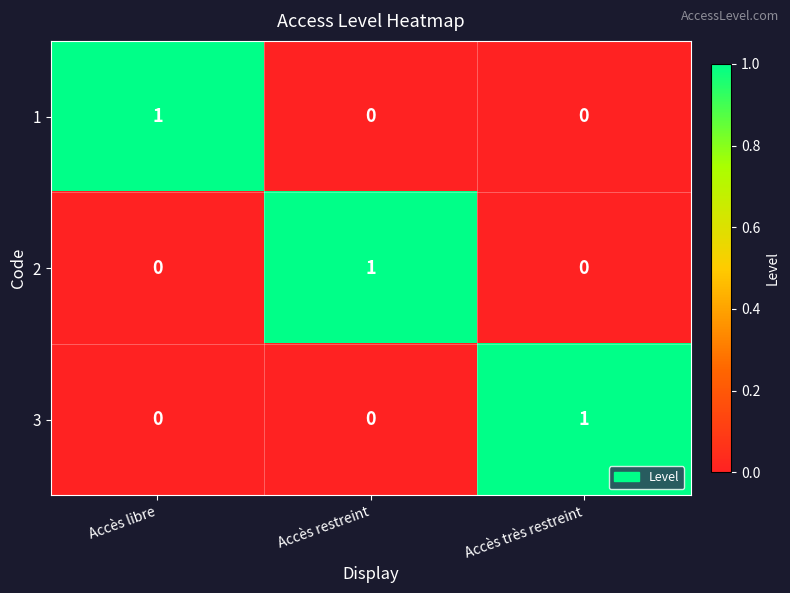

Is it true that 2 equals 0 at Accès restreint?

False